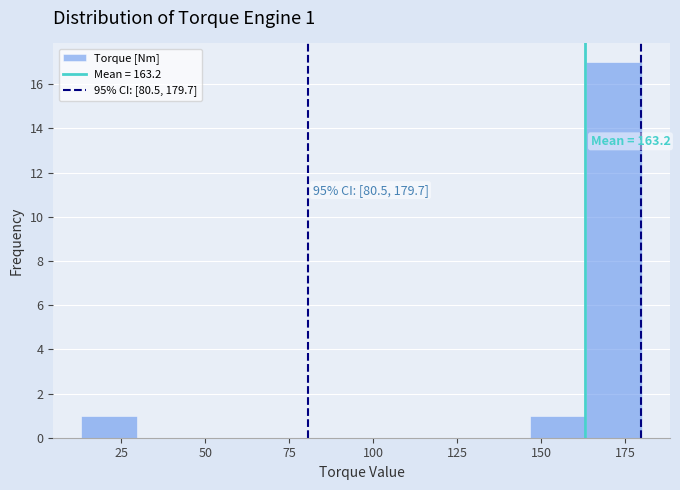

Around what value on the x-axis is the tallest bar? Give the approximate position of its centre, as read against the axis.

170